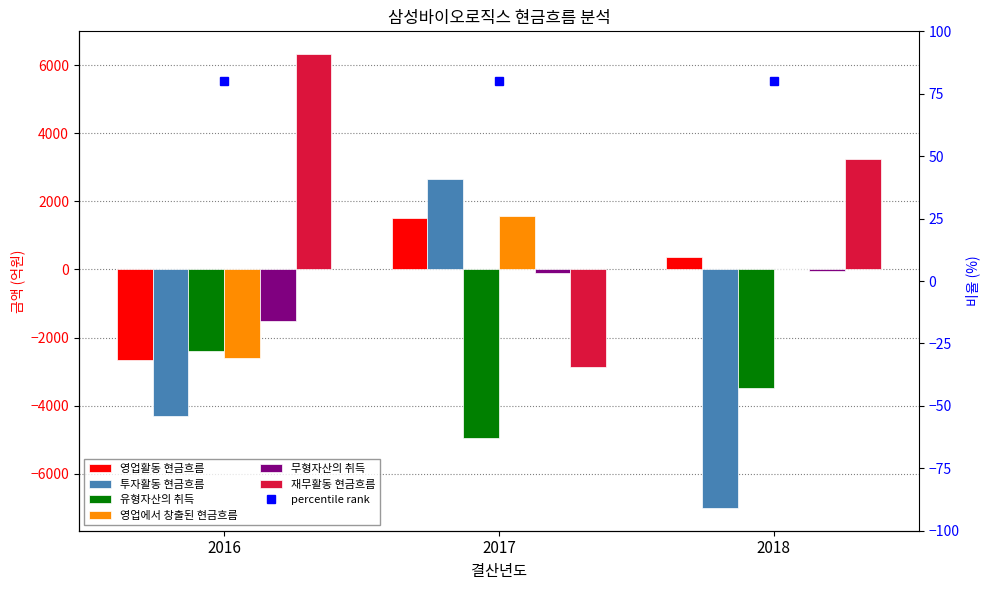

Is it true that 영업활동 현금흐름 equals 792.4 at 2017?

False